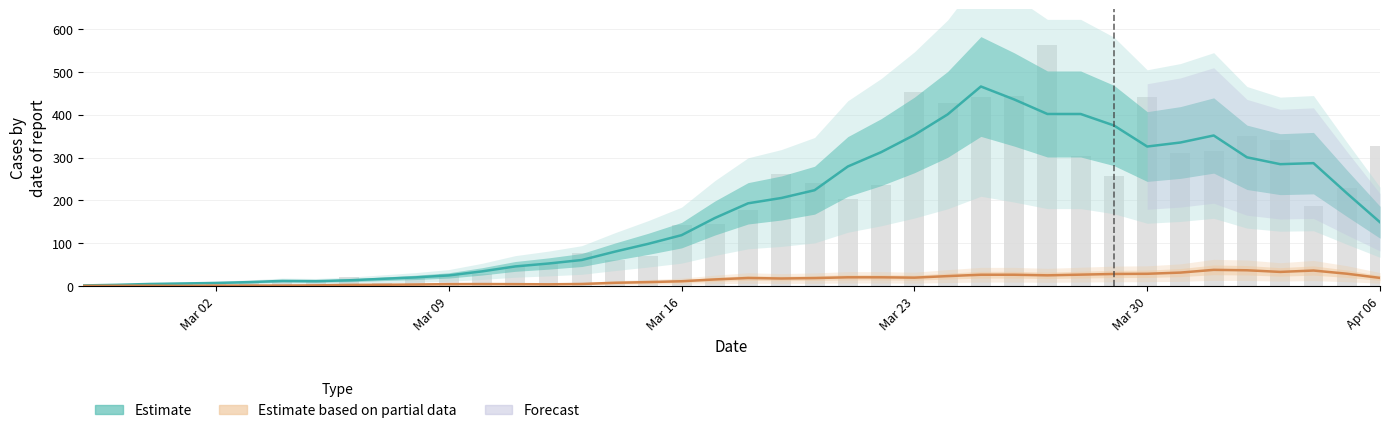

What is the maximum value for Cases (raw)?

562.0